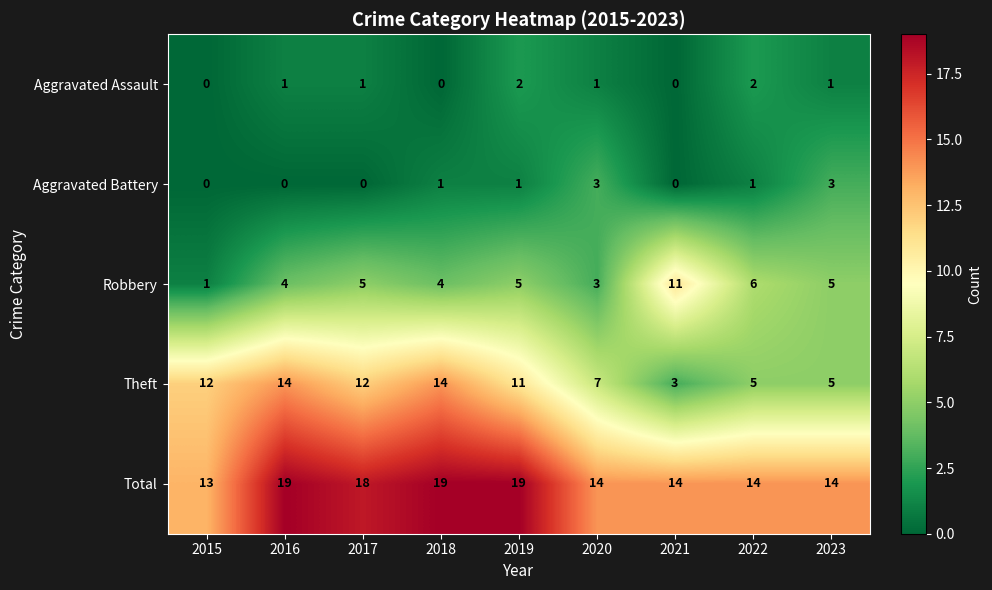

The Total series shows 14 at 2021. True or false?

True